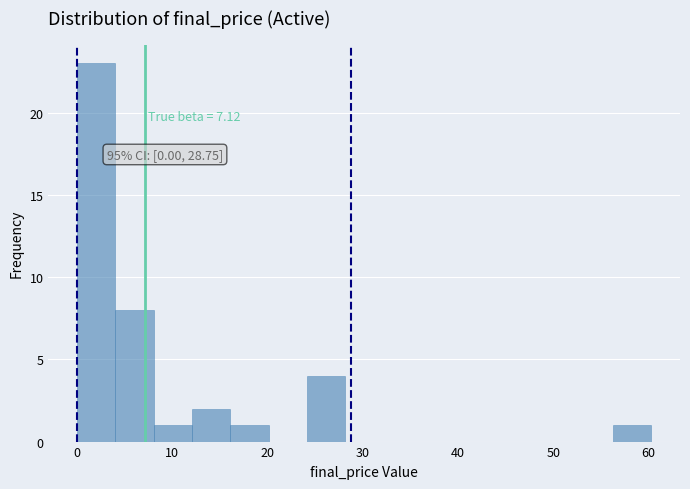

Over which range of the x-axis is the bar tallest?

0 to 4